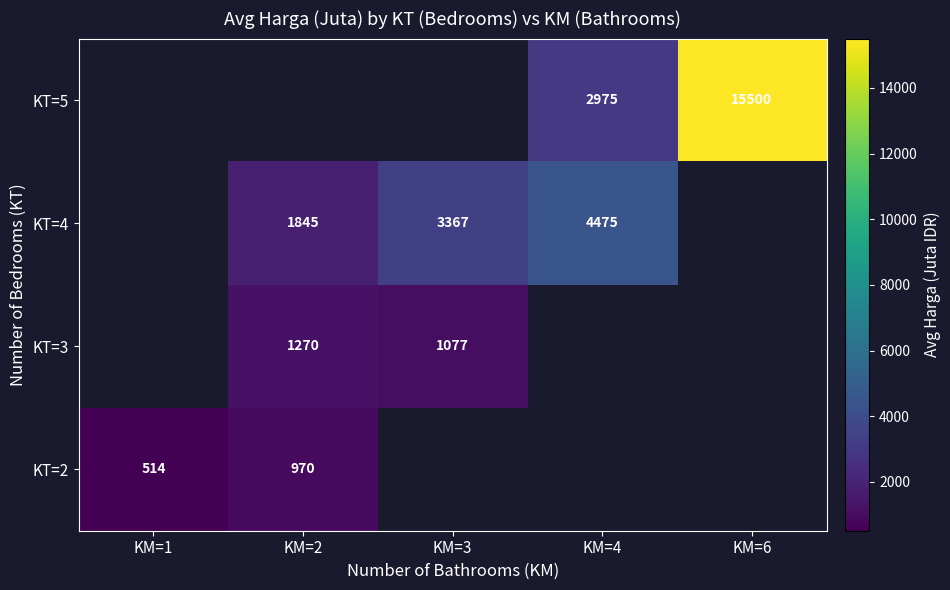

The KT=5 series shows 15500.0 at KM=6. True or false?

True